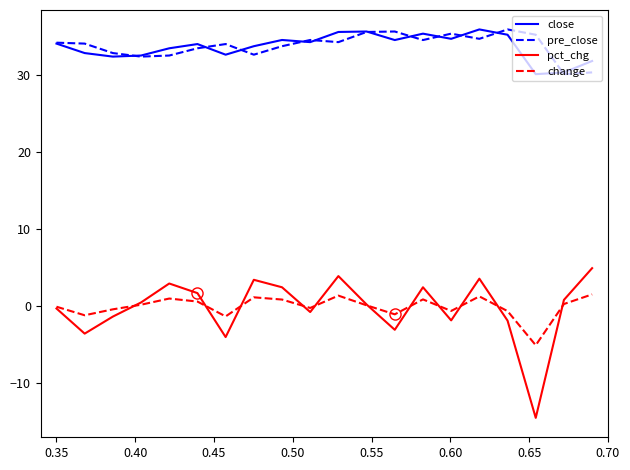

True or false: pct_chg and close cross at least once.

False